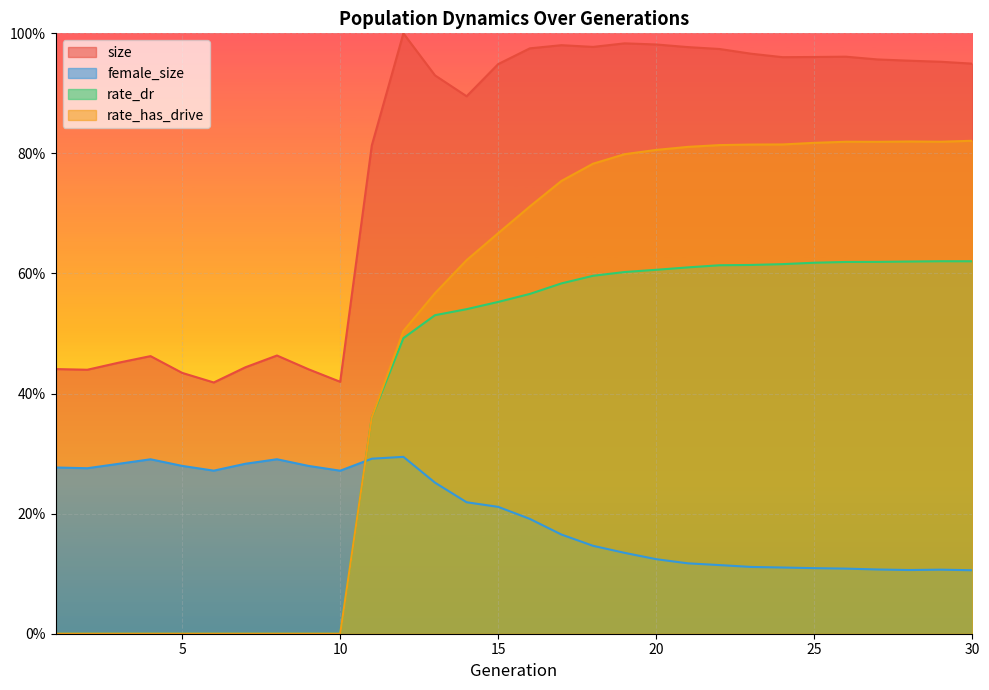

What is the approximate value of size at 27?

1.0